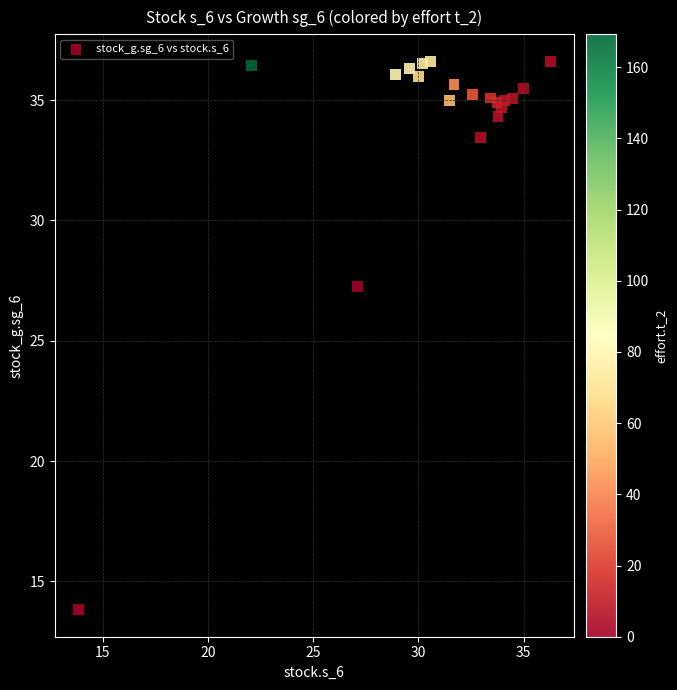

What Y value in the scatter plot is closest to 25?

27.3